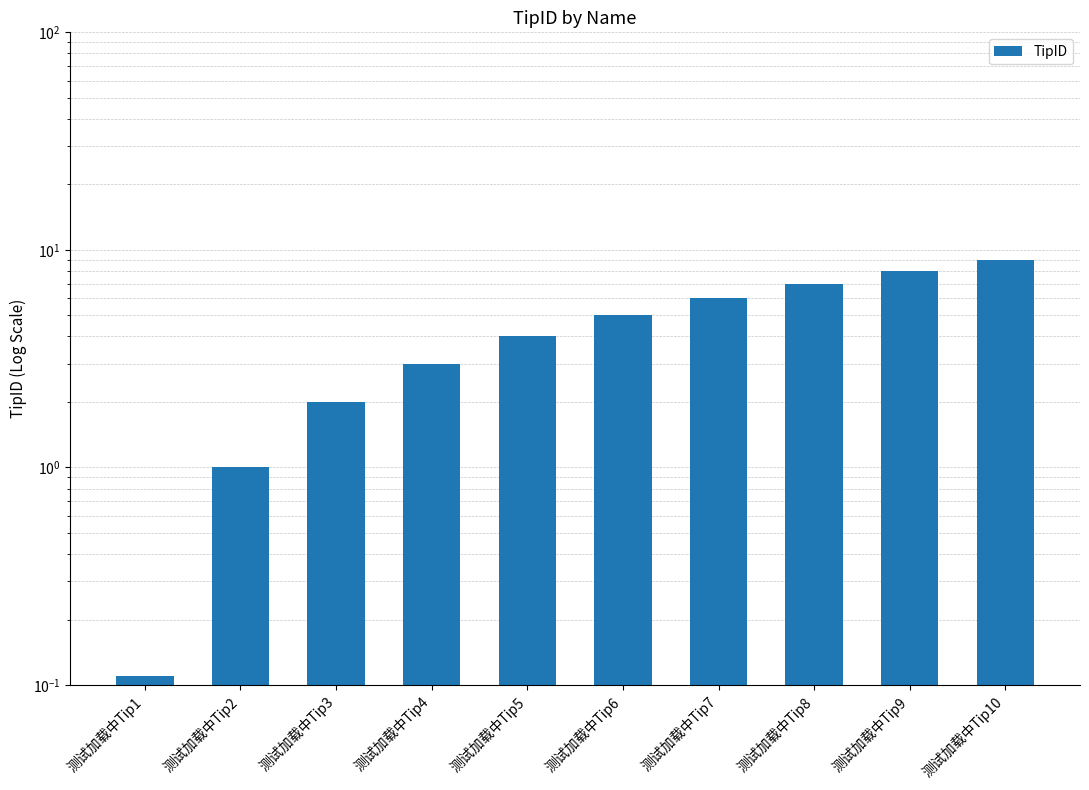

How many values are between 2 and 7?

6